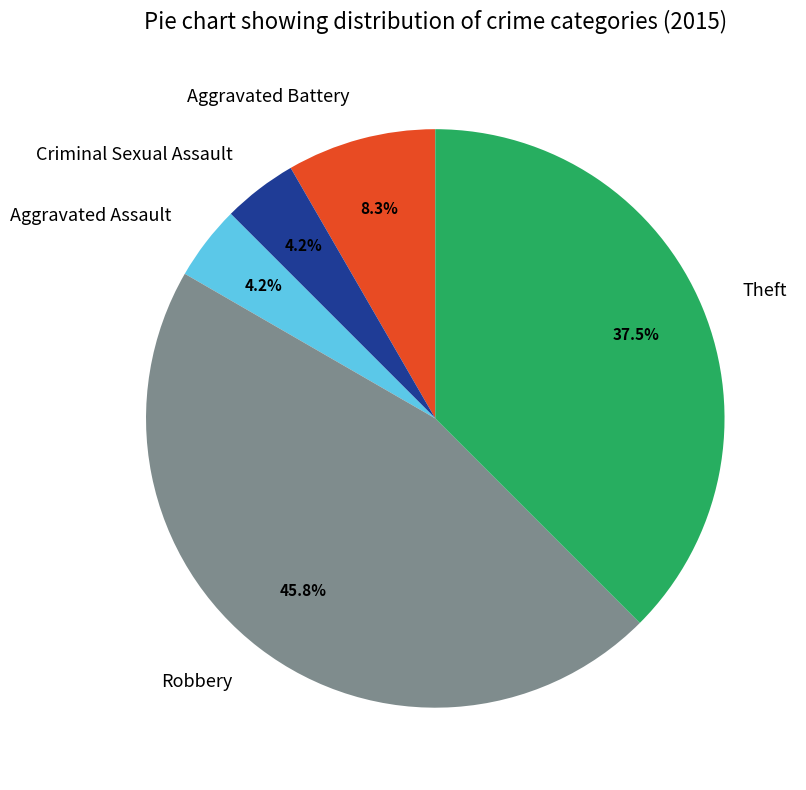

To the nearest percent, what percentage of the pie is Aggravated Battery?

8%